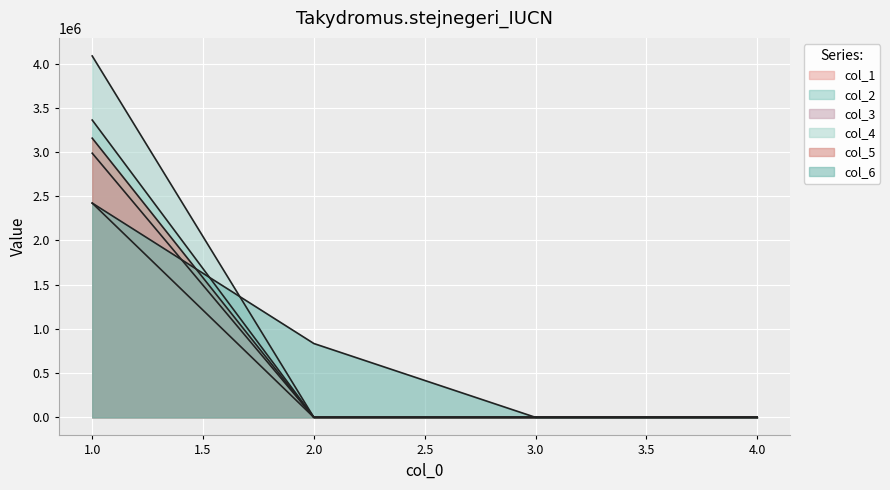

Which series has the largest range (max minus min)?

col_4